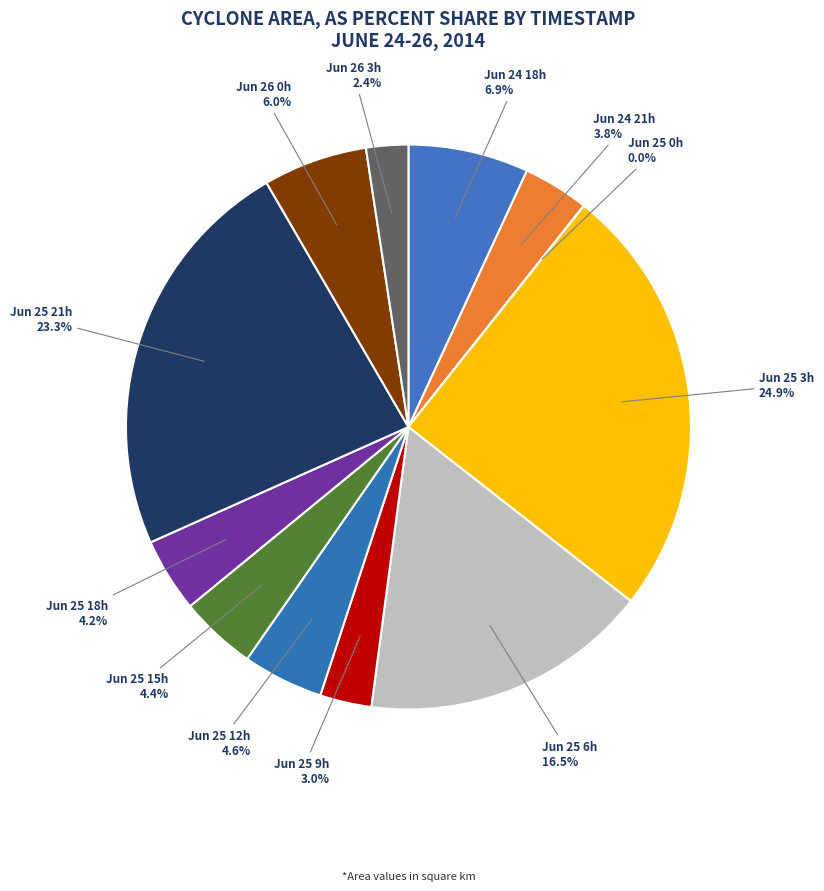

To the nearest percent, what is the difference between the largest and smallest slice percentages?

25%